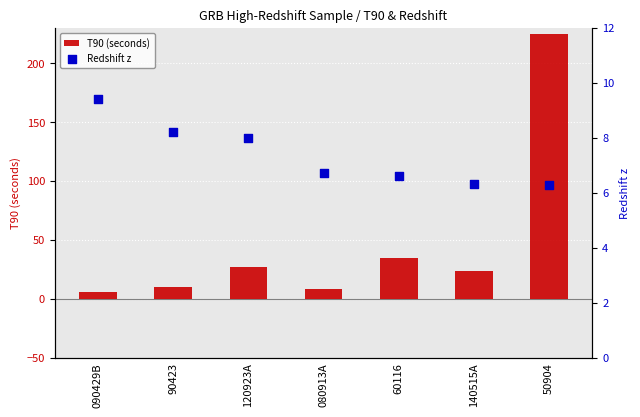

At how many categories does at least one series exceed 107?

1